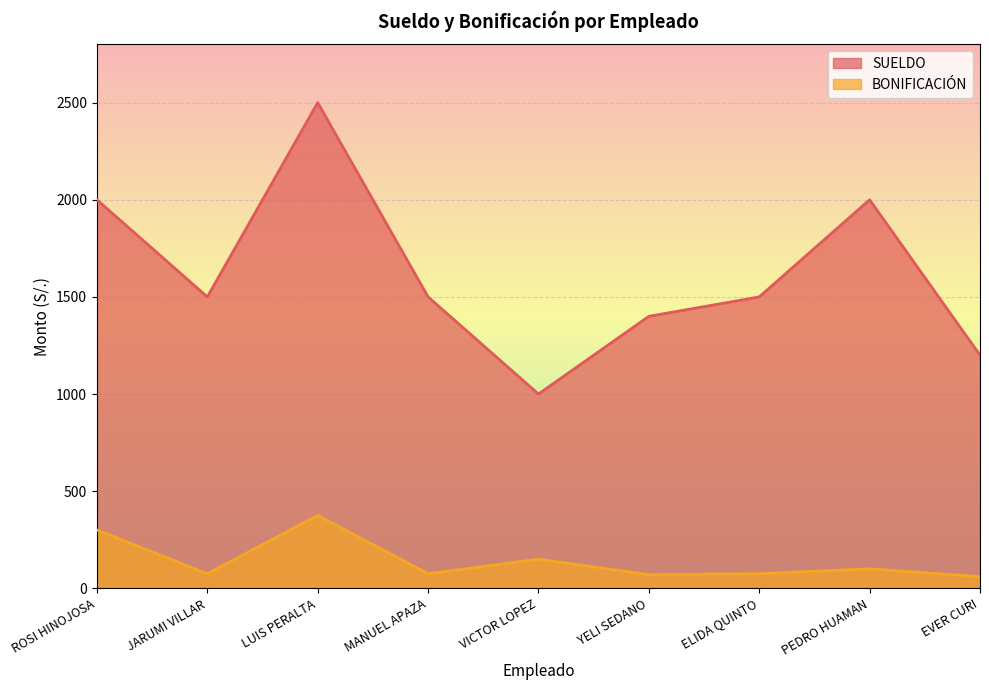

In SUELDO, how many points are higher than both neighbors (excluding endpoints)?

2